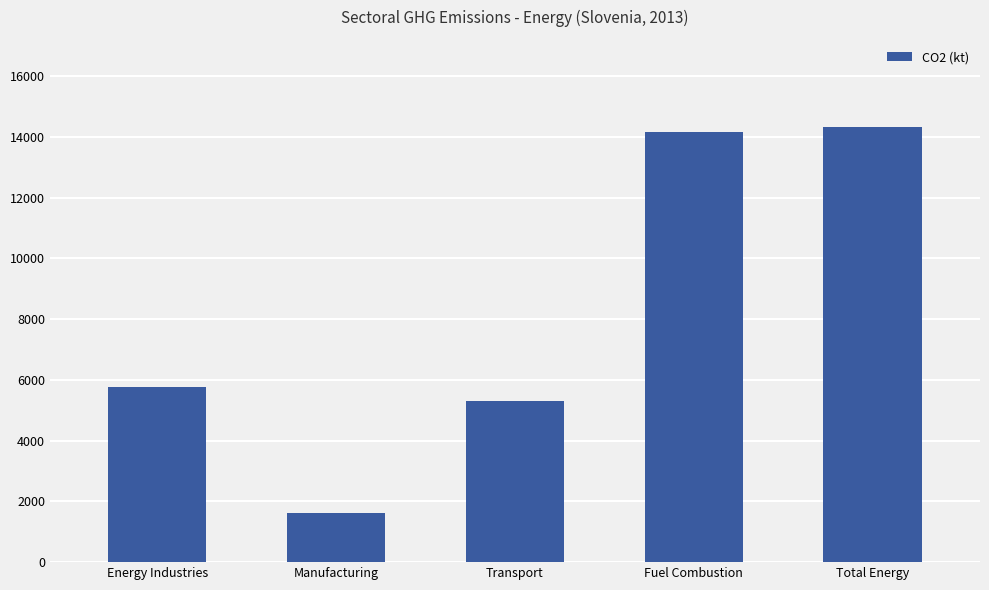

What is the approximate value at Energy Industries?

5748.0